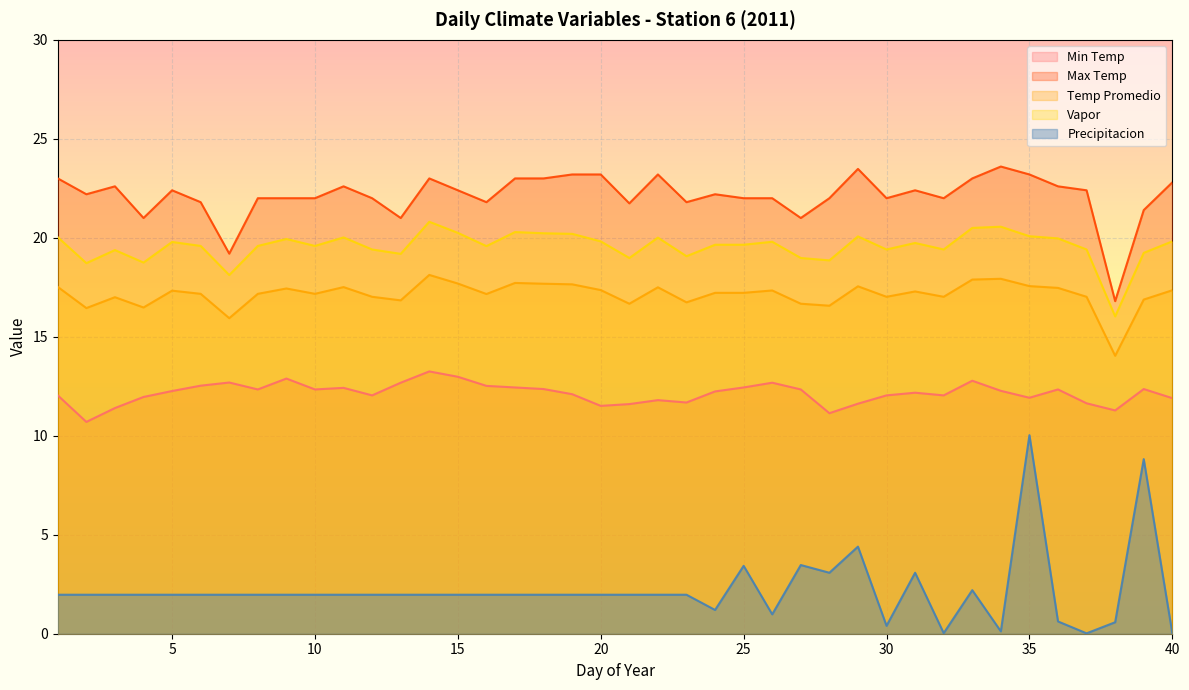

Where is the first local minimum for Vapor?

2